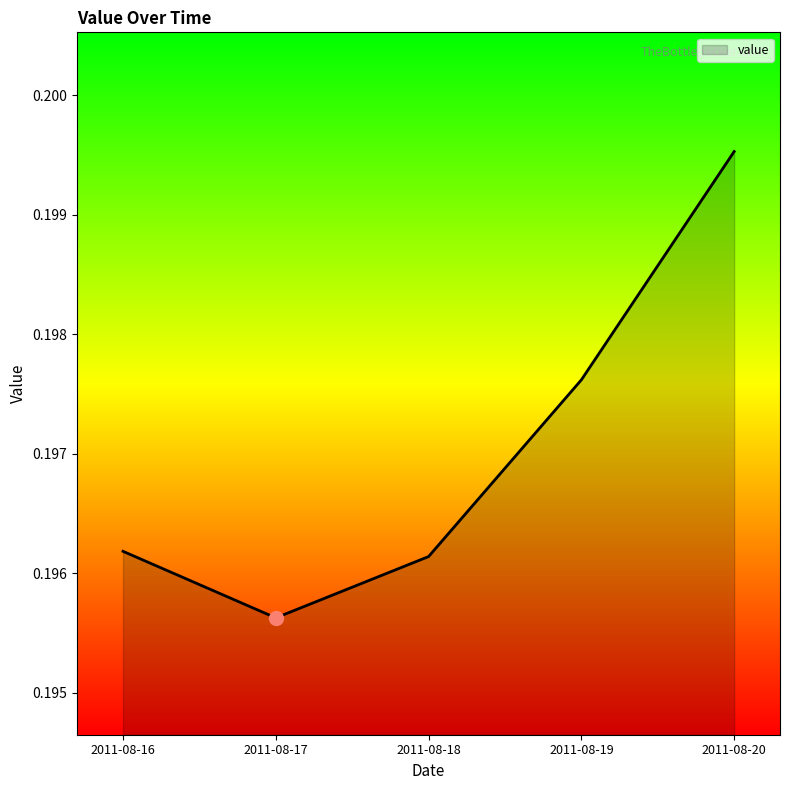

What is the sum of all values?

1.0